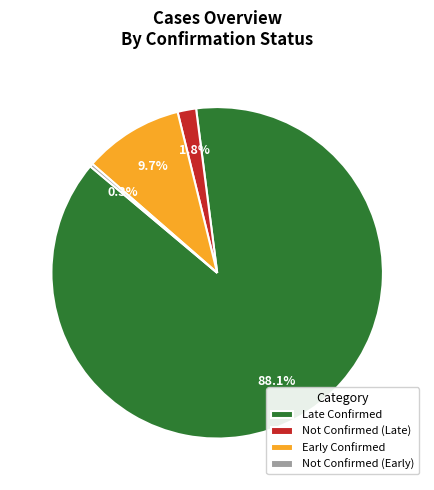

What is the smallest slice in the pie chart?

Not Confirmed (Early)